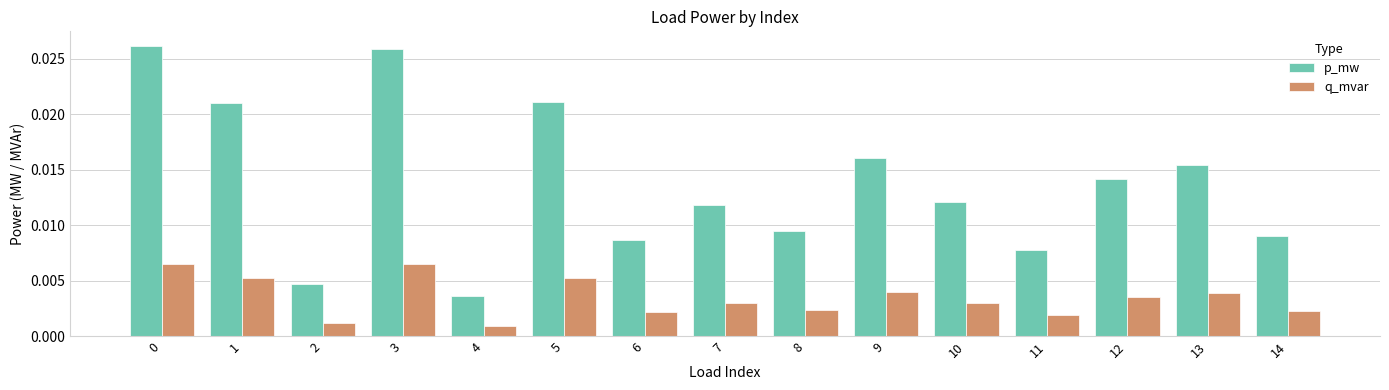

What is the sum of all p_mw values?

0.2